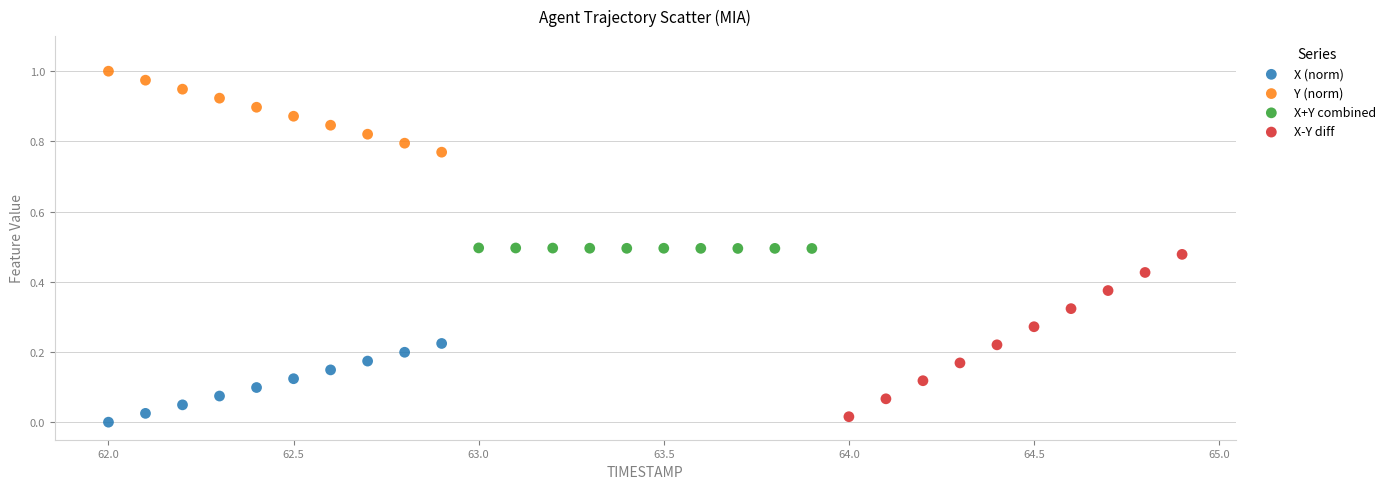

Which series reaches the maximum Y coordinate?

Y (norm)